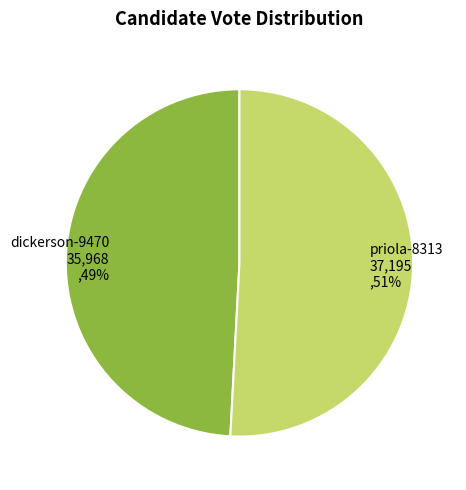

What is the ratio of the value at priola-8313 to the value at dickerson-9470?

1.0